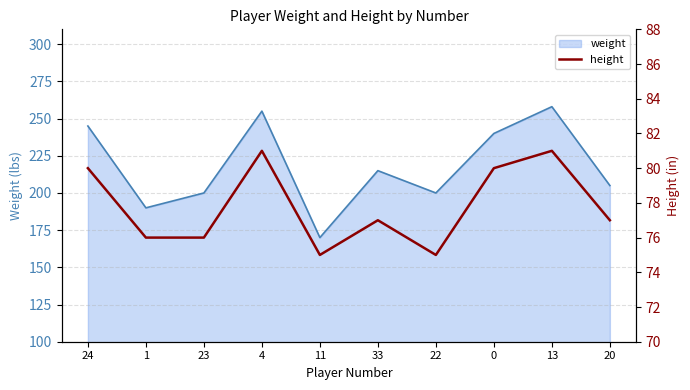

The chart shows a value of 76 at 23. True or false?

True